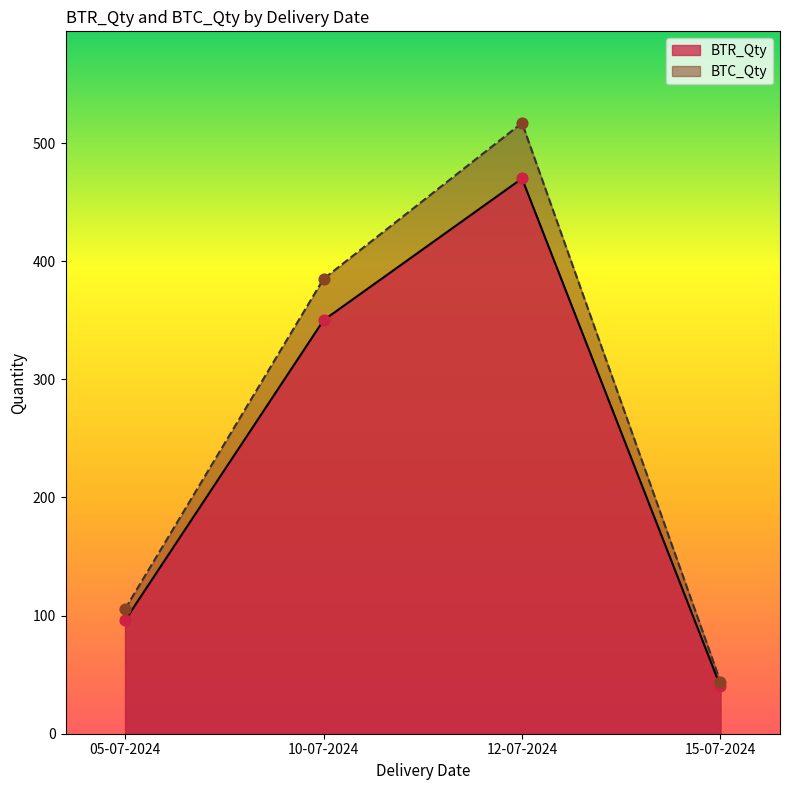

Which series reaches the maximum Y coordinate?

BTC_Qty